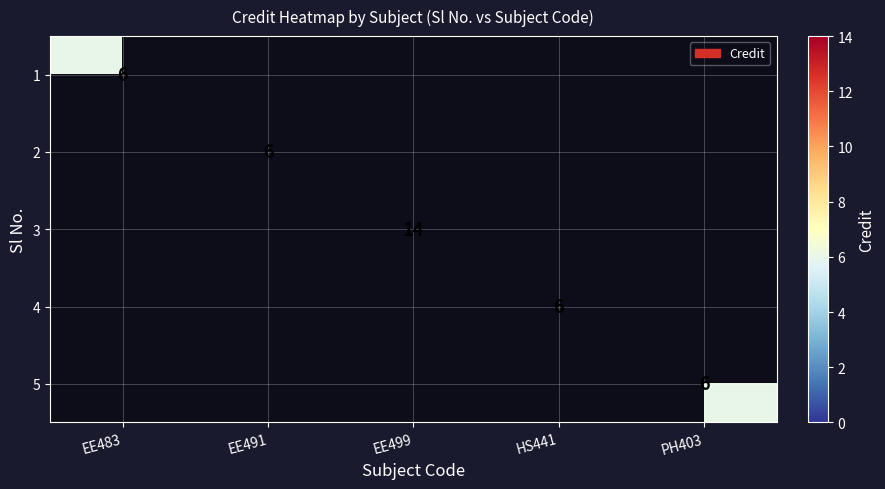

The value of 2 at EE491 is 3. True or false?

False